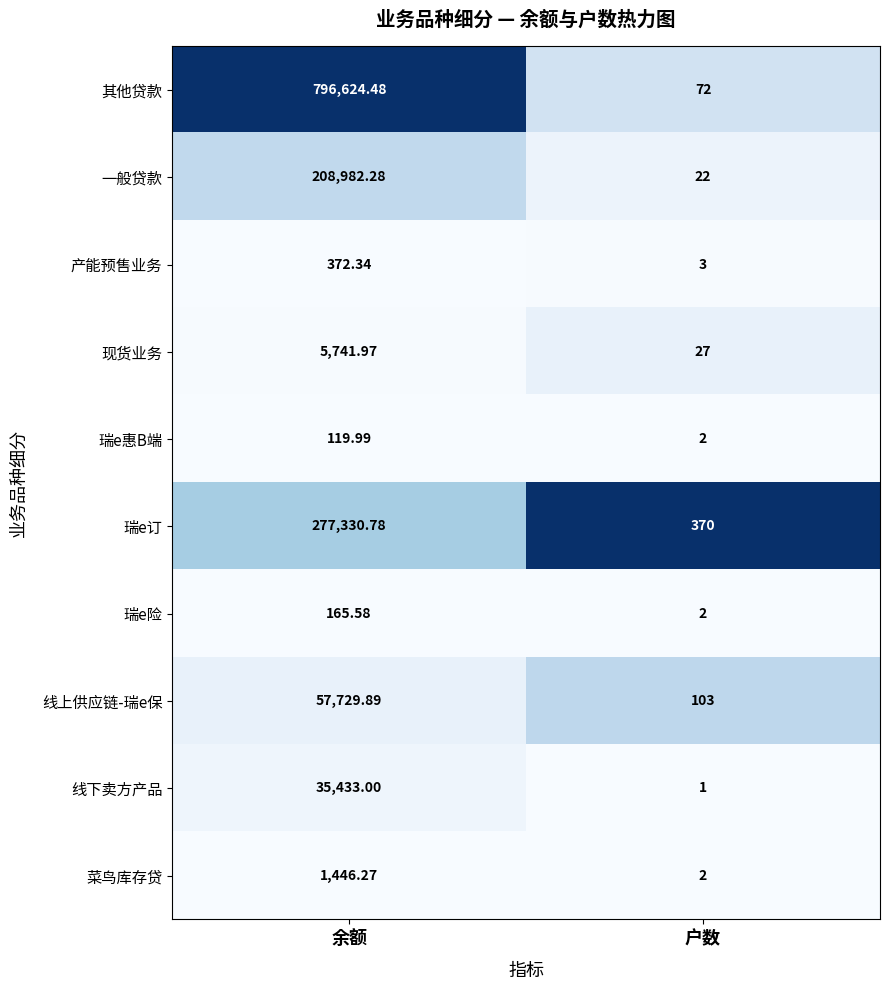

List the labels in order of 瑞e订 value, smallest first.

户数, 余额